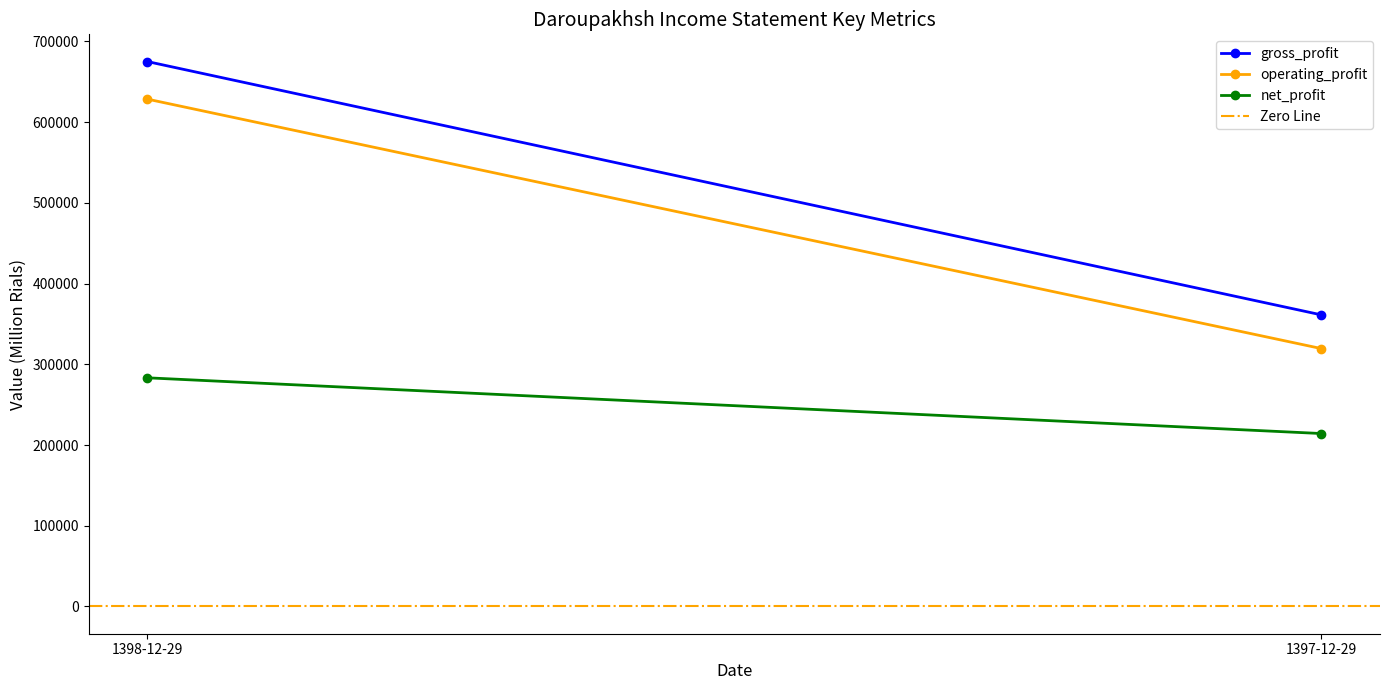

What is the difference between the maximum and minimum values in the net_profit series?

69027